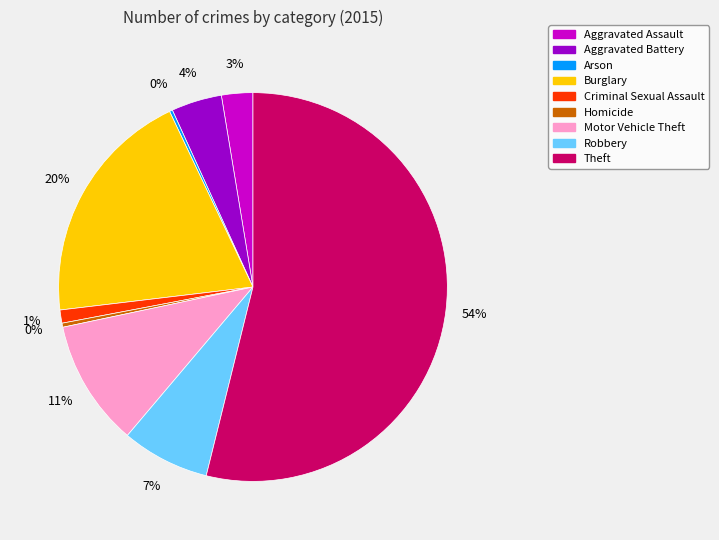

Is the sum of Theft and Homicide greater than half?

Yes